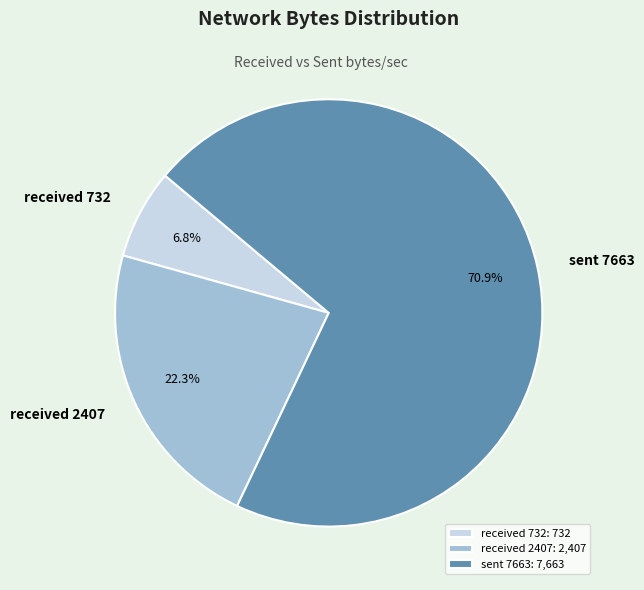

Does received 2407 account for over 50% of the chart?

No